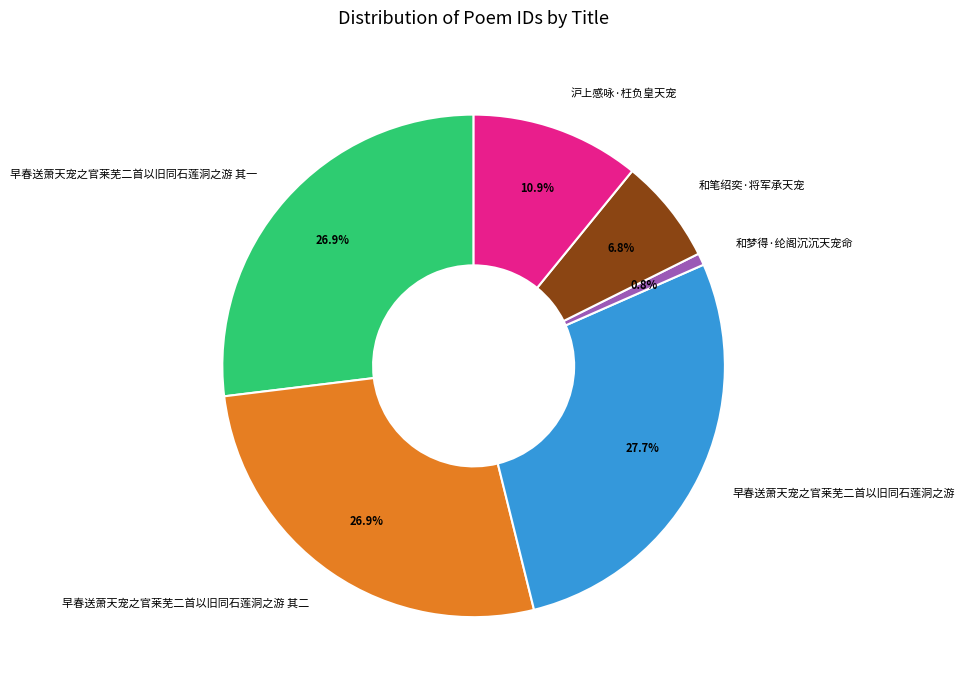

Is the sum of 早春送萧天宠之官莱芜二首以旧同石莲洞之游 and 和笔绍奕·将军承天宠 greater than half?

No